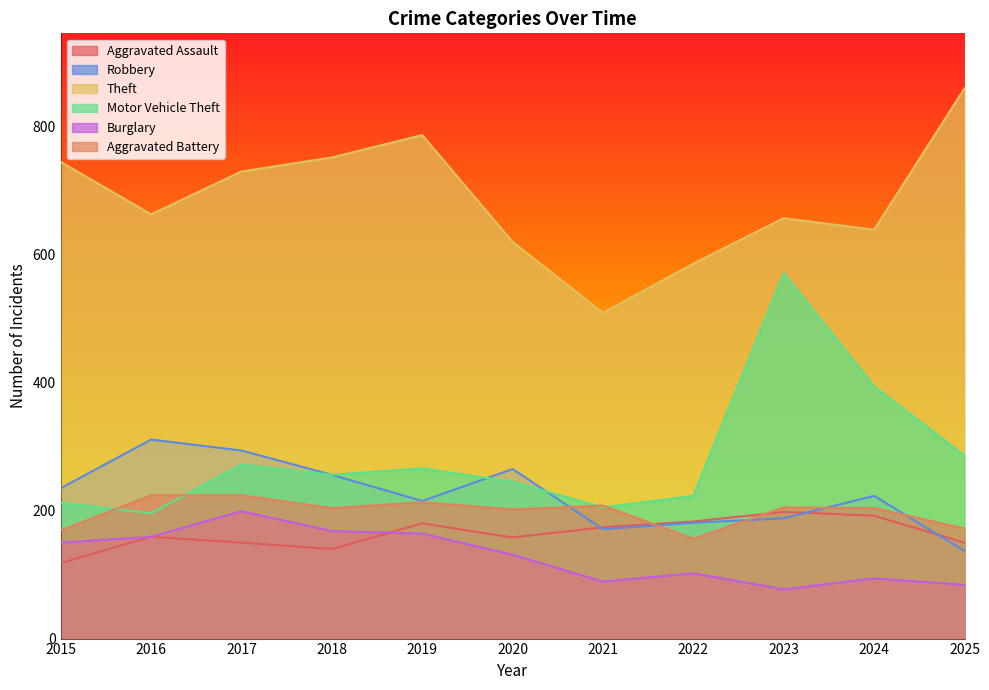

At which category does Burglary reach its first local peak?

2017